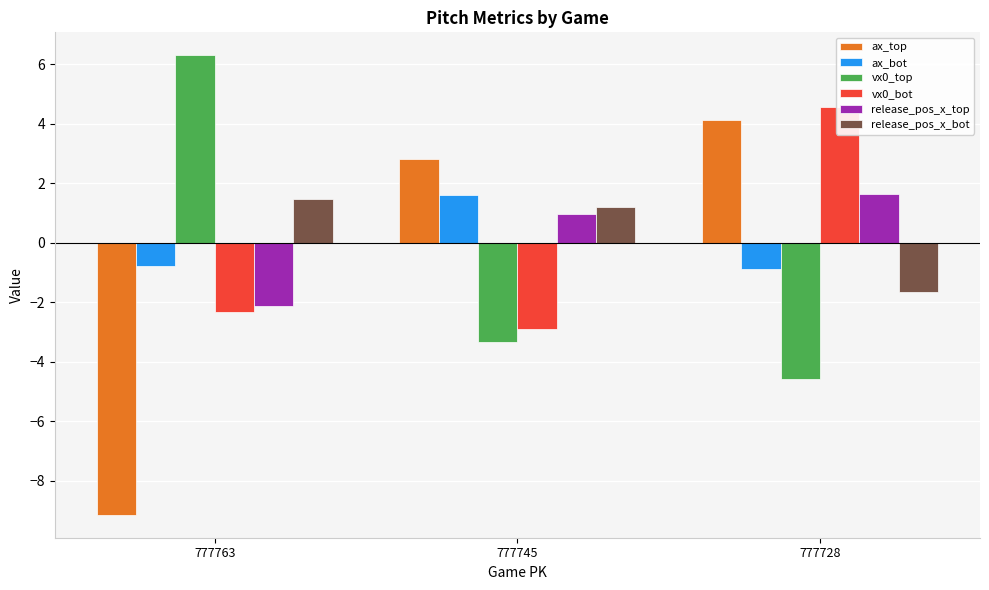

At how many categories does at least one series exceed -6?

3